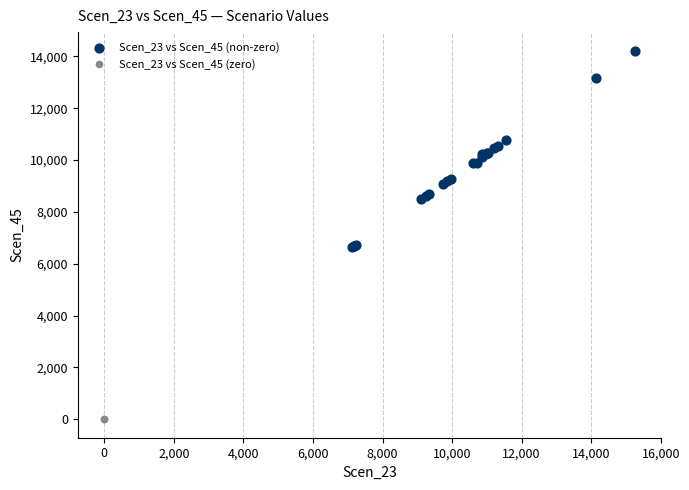

What are all the series names shown in the legend?

Scen_23 vs Scen_45 (non-zero), Scen_23 vs Scen_45 (zero)